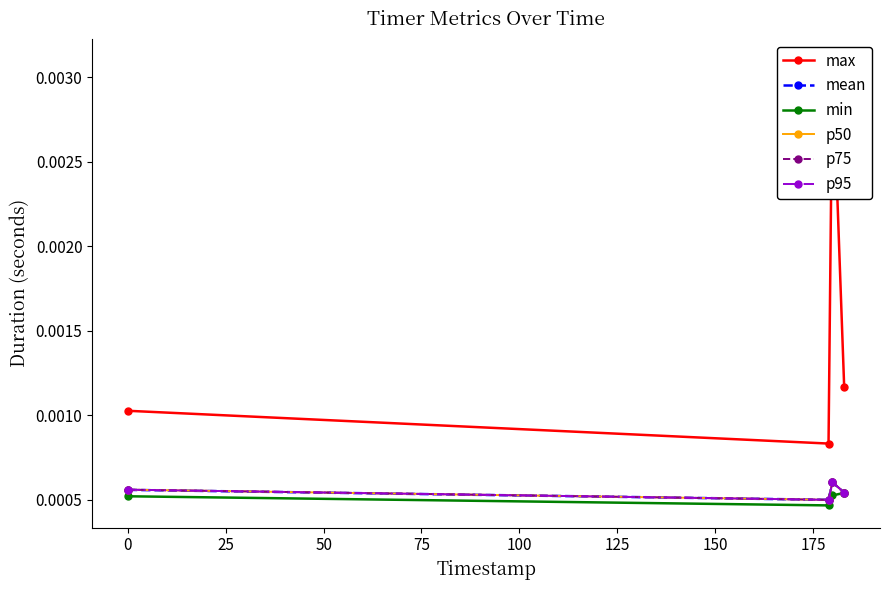

True or false: max and p75 intersect in this chart.

False